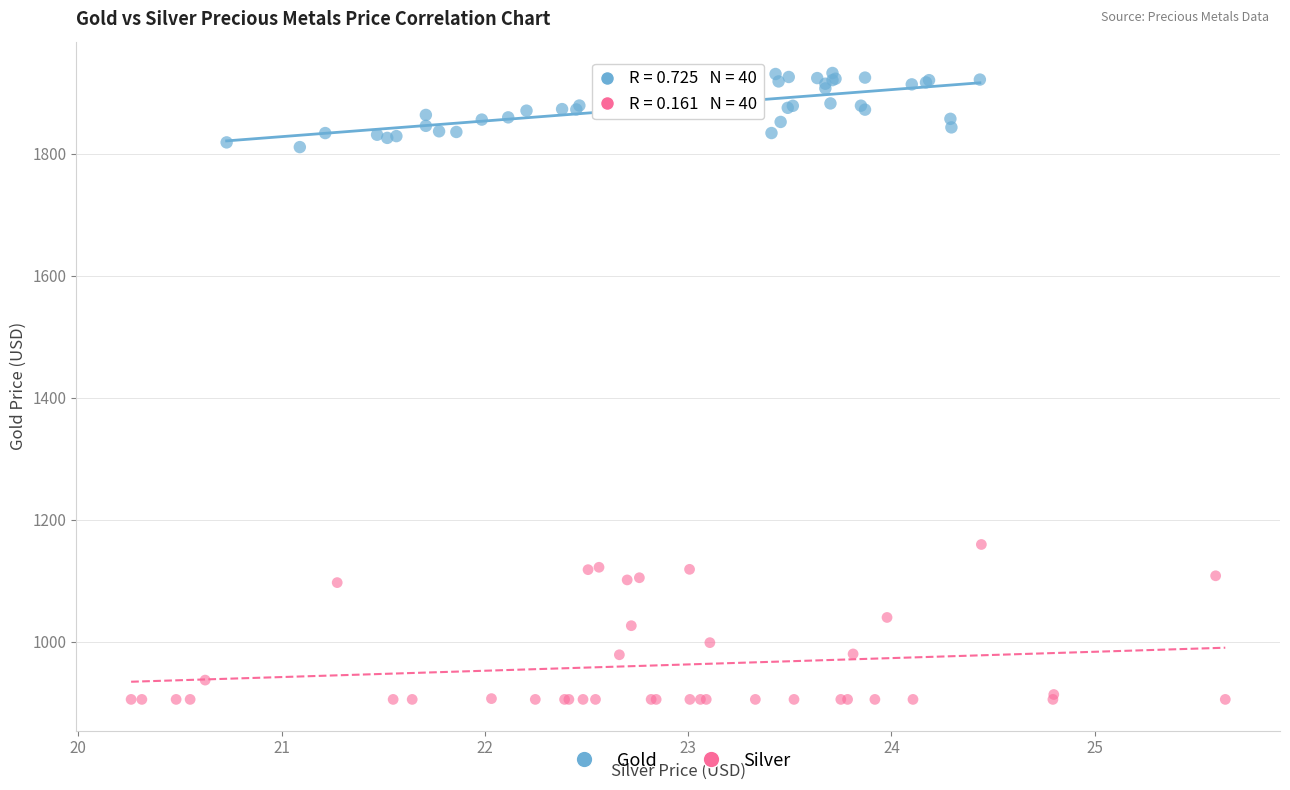

Which series reaches the maximum Y coordinate?

Gold